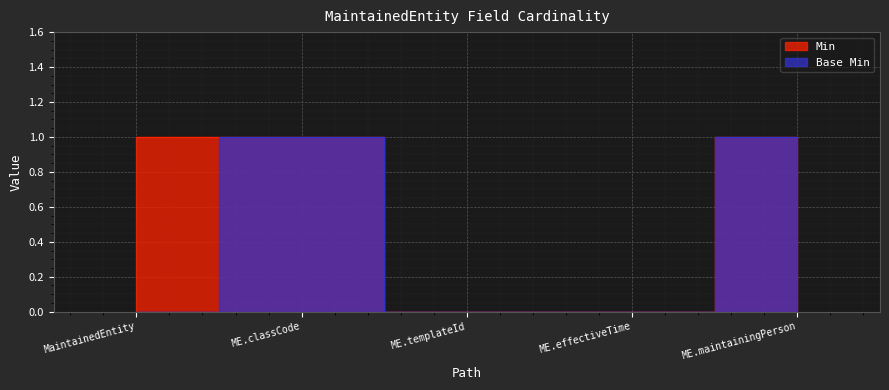

Rank the categories by Min value from highest to lowest.

MaintainedEntity, ME.classCode, ME.maintainingPerson, ME.templateId, ME.effectiveTime